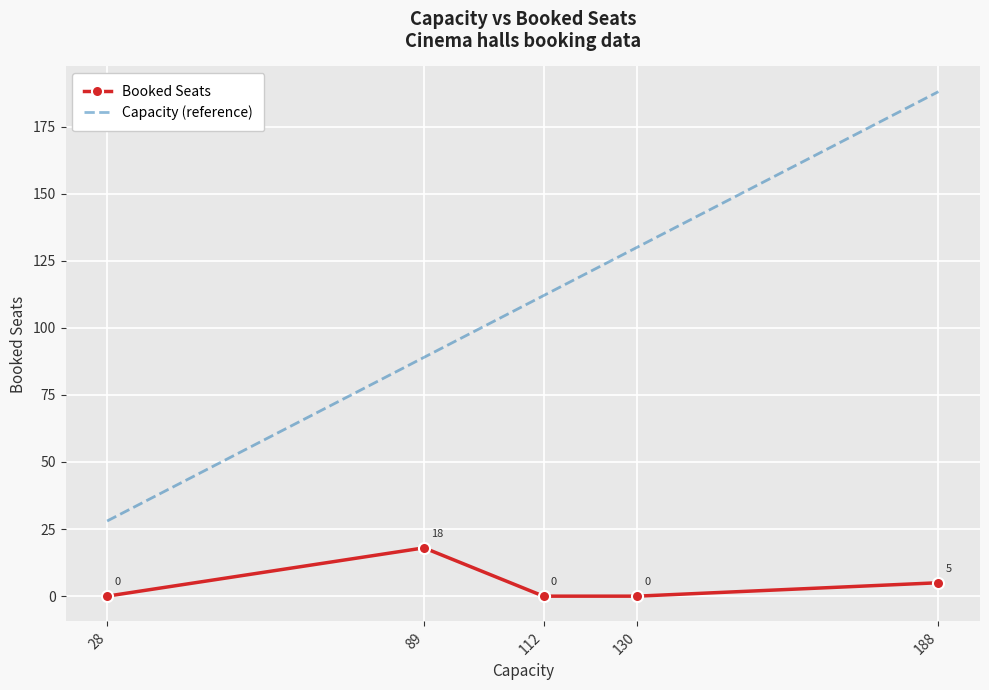

True or false: Capacity (reference) has a value of 126 at 89.

False